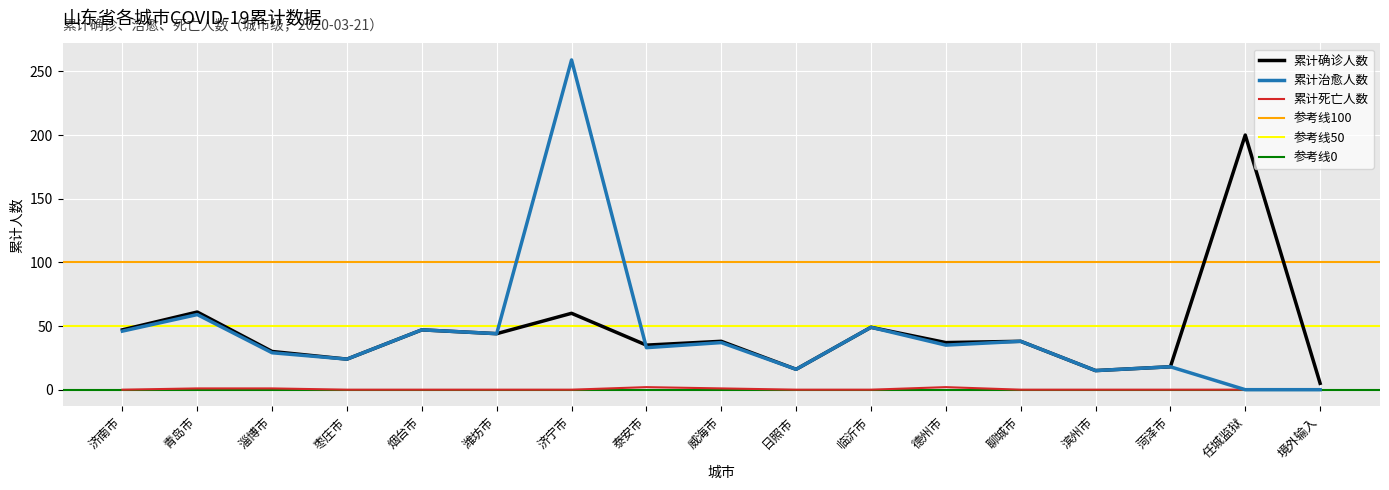

At which label does 累计治愈人数 reach its peak?

济宁市